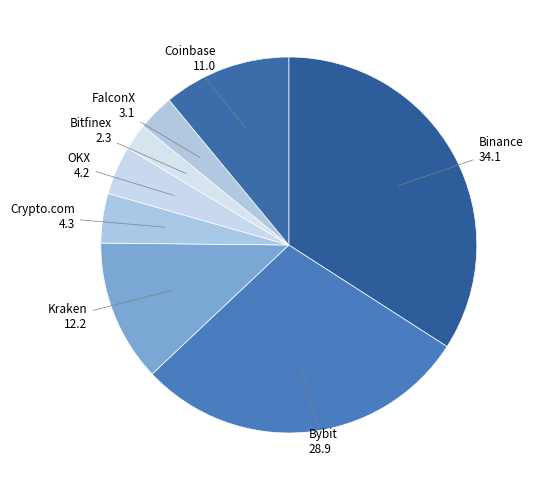

To the nearest percent, what is the difference between the largest and smallest slice percentages?

32%